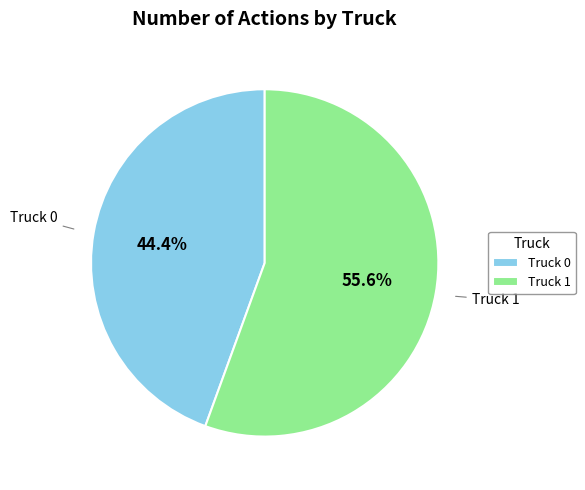

To the nearest percent, what is the average slice percentage?

50%